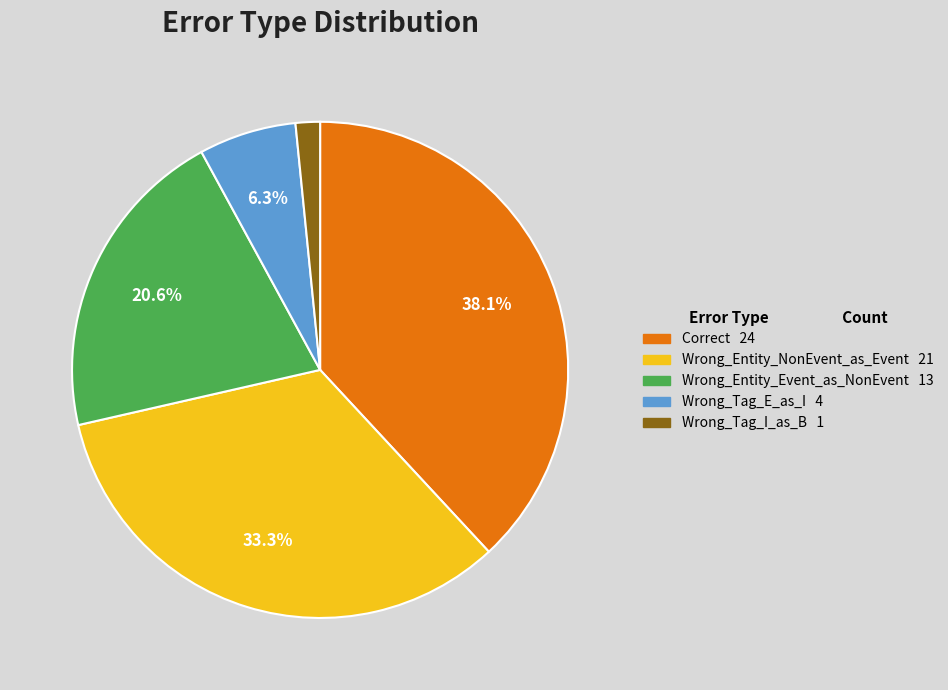

The Wrong_Tag_I_as_B slice represents 2% of the pie. True or false?

True